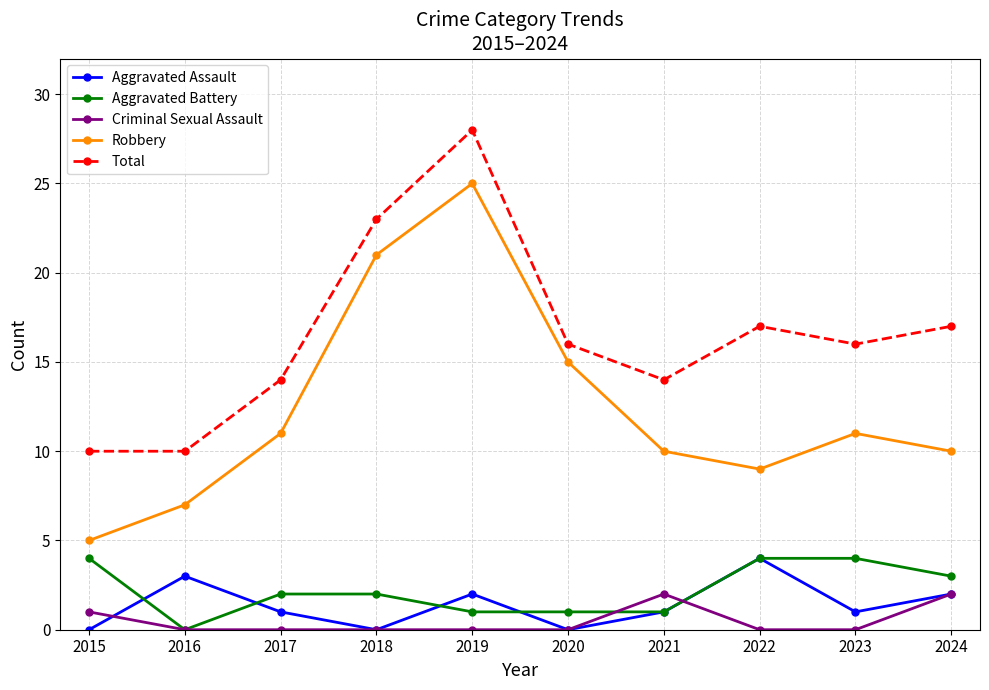

What is the spread (max minus min) of values at 2022?

17